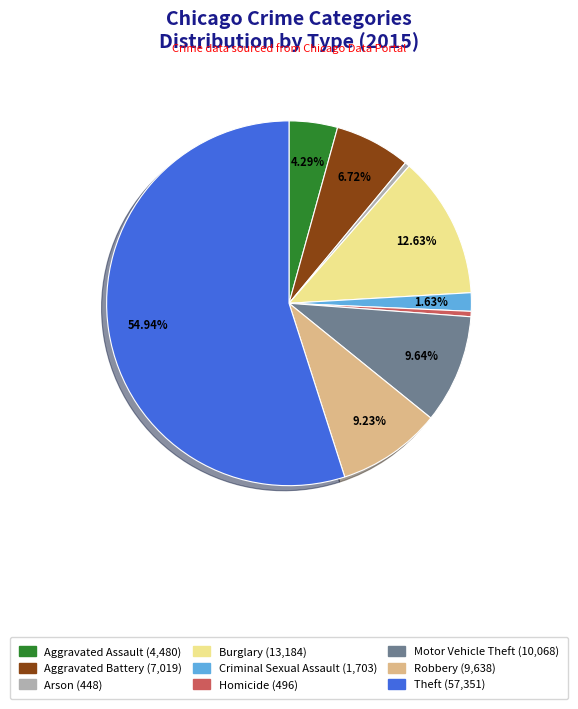

Between Criminal Sexual Assault and Aggravated Battery, which is larger?

Aggravated Battery